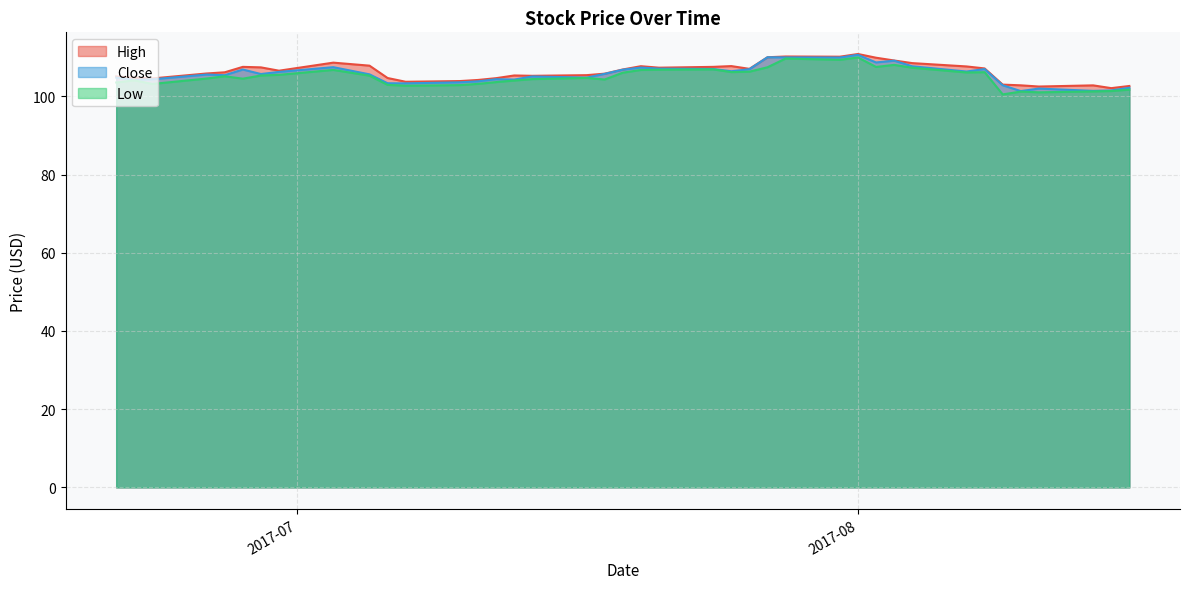

What are all the series names shown in the legend?

High, Close, Low